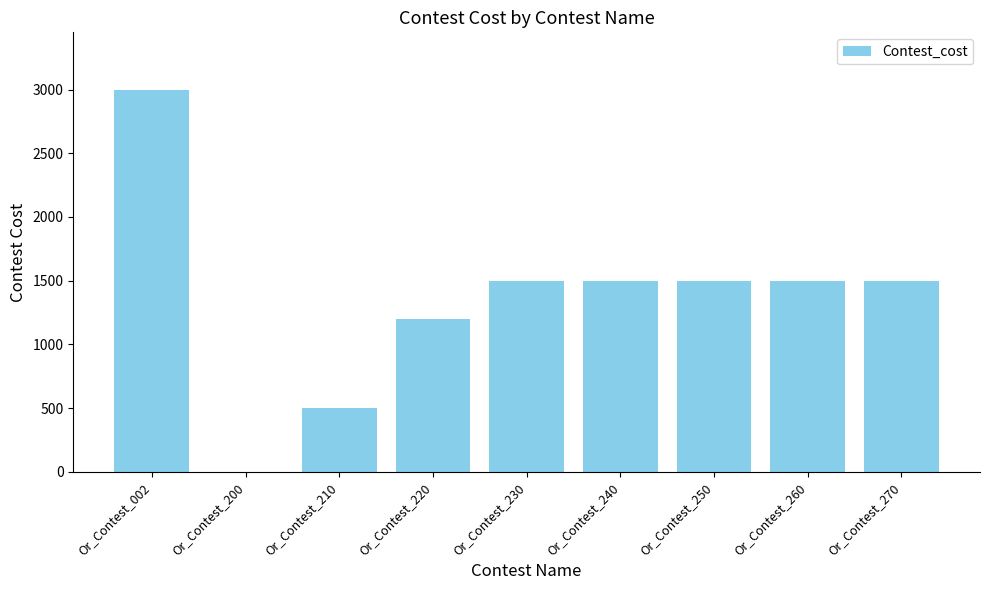

The value at Or_Contest_260 is 344. True or false?

False